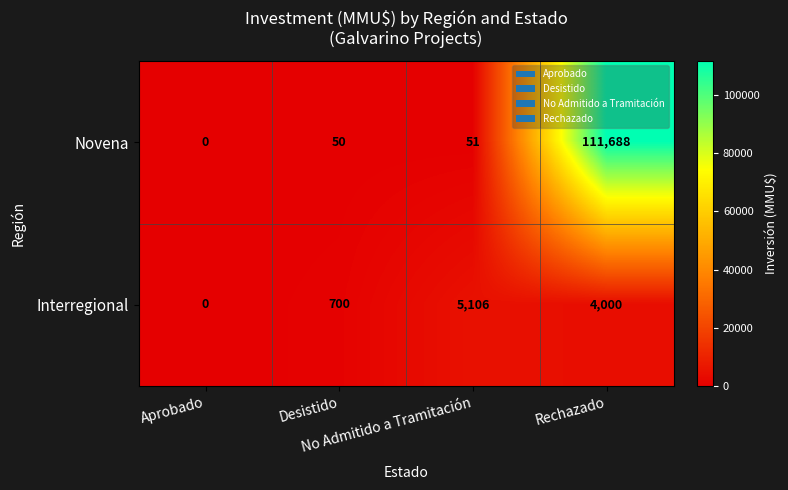

At which category does the chart reach its peak across all series?

Rechazado